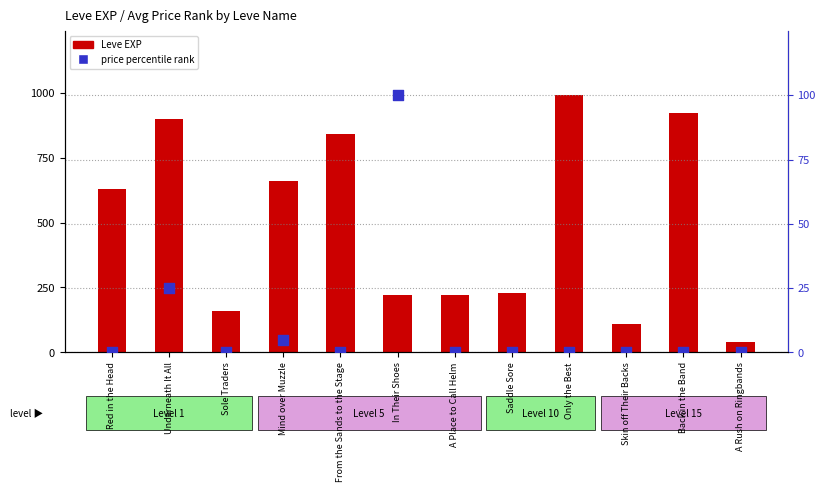

What is the total value across all series at Only the Best?

990.1